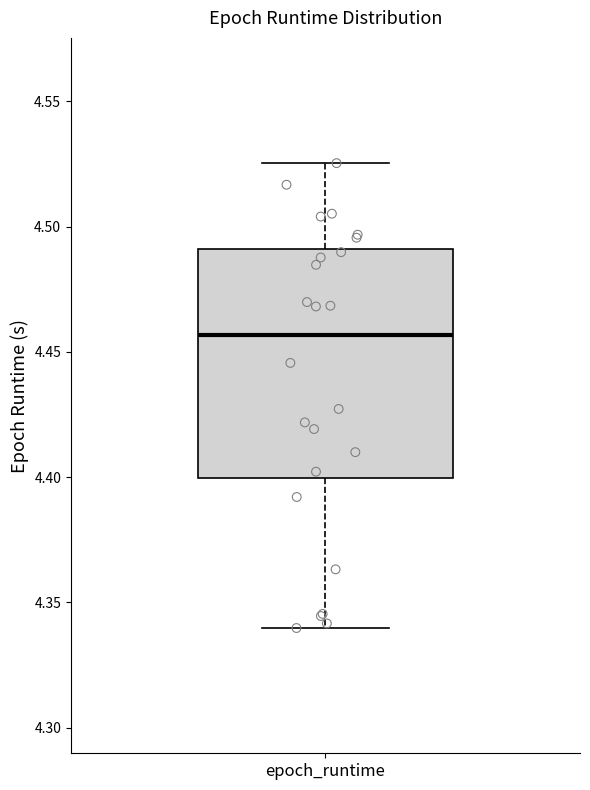

Transcribe this box plot: give where the median line is, the range the box spans, and where the two whiskers end, as read against the y-axis. The values are not printed on the chart, so give them approximately, as read against the axis.

median 4.455, box 4.400 to 4.490, whiskers 4.340 to 4.525